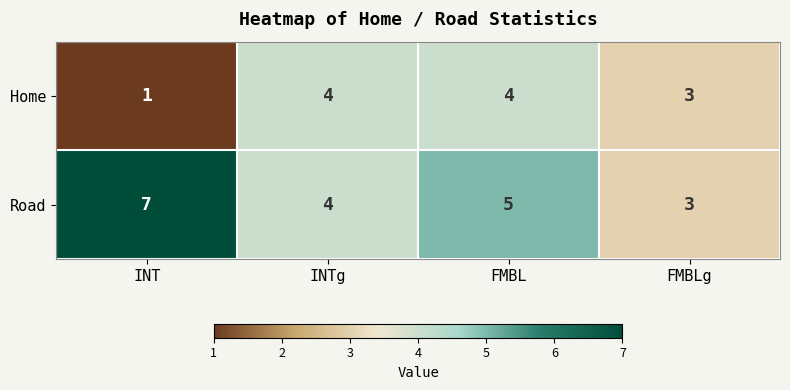

Rank the series at INT from highest to lowest value.

Road, Home